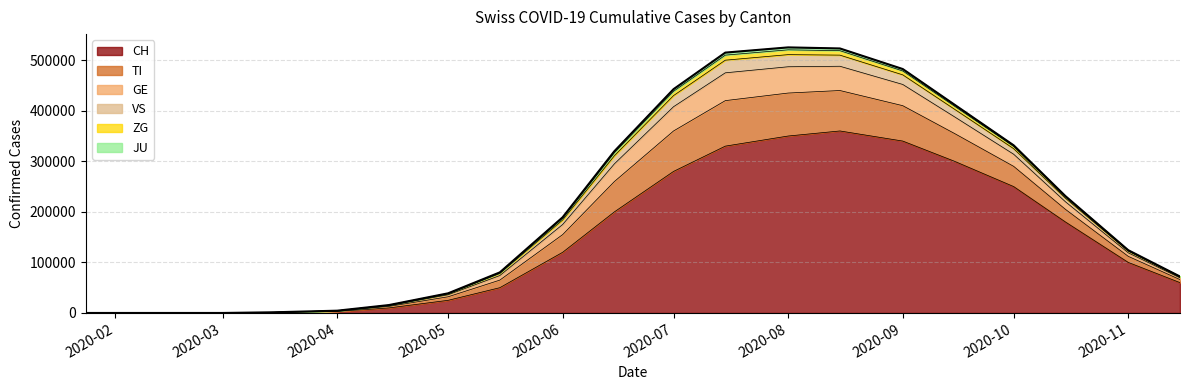

At how many categories does at least one series exceed 94769?

11